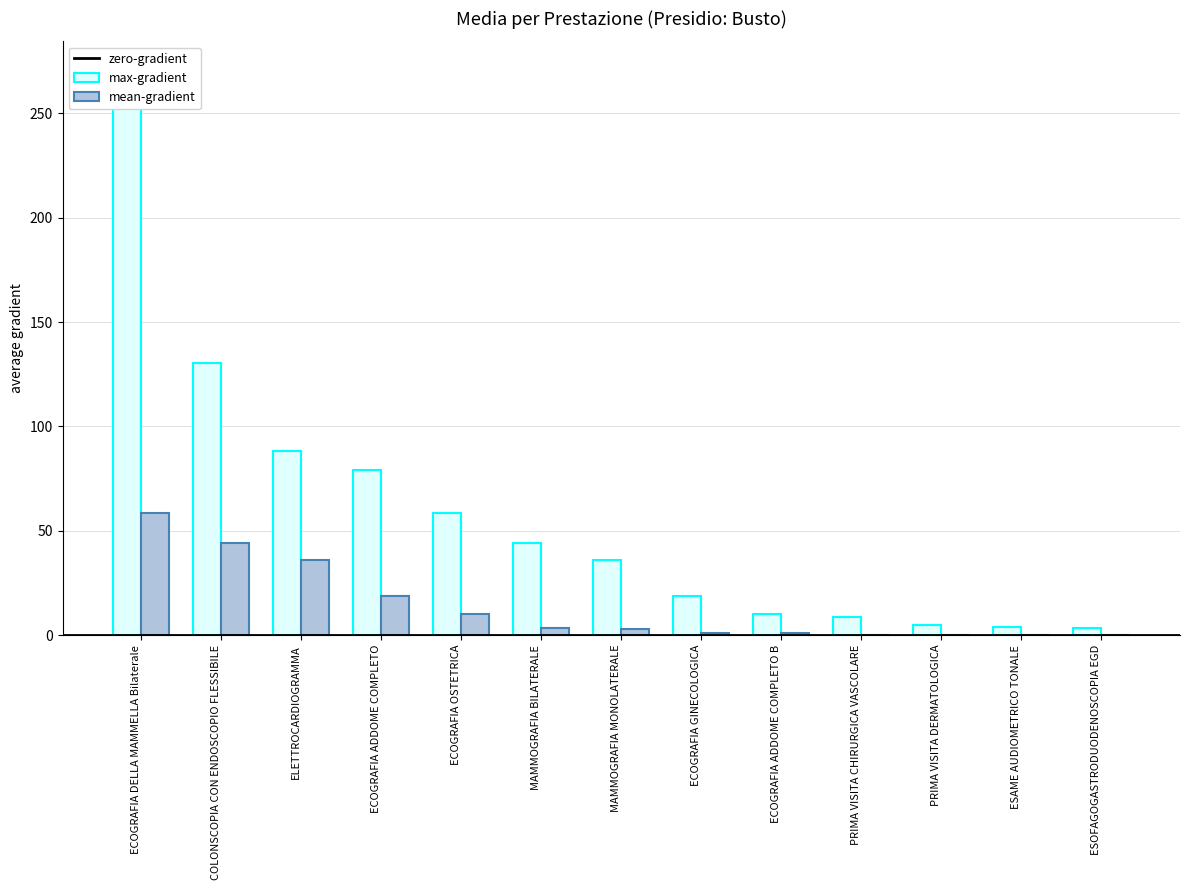

At which category does the chart reach its peak across all series?

ECOGRAFIA DELLA MAMMELLA Bilaterale